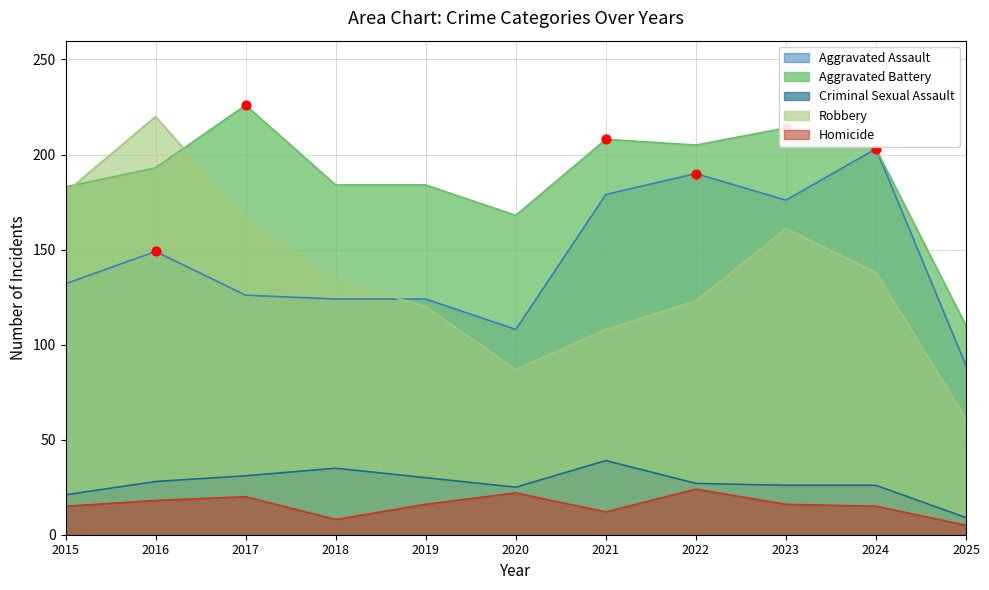

Which series contains the lowest Y value?

Homicide